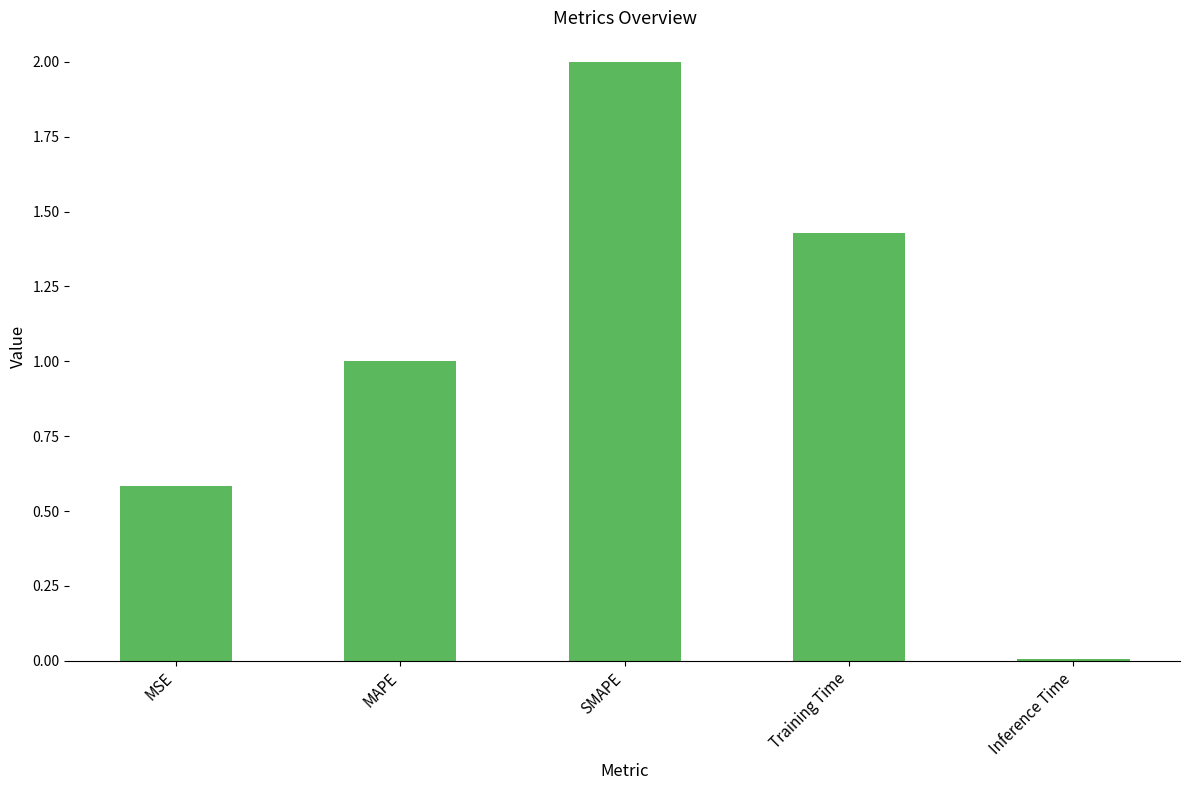

Which category has the highest value across all series?

SMAPE